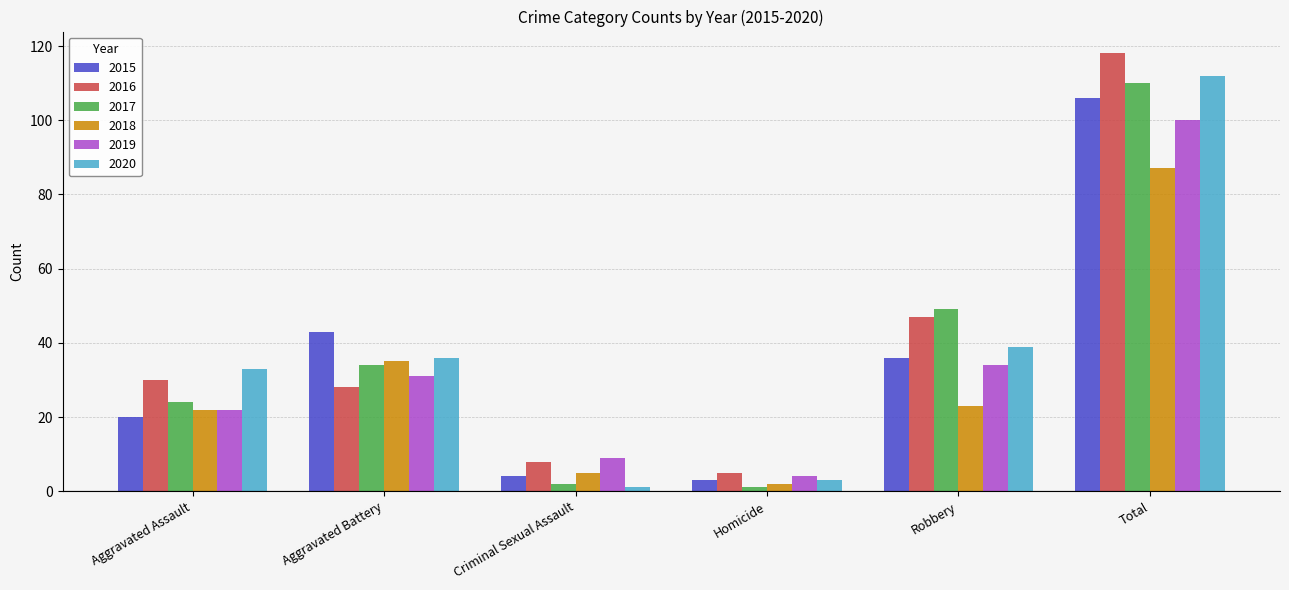

True or false: 2017 has a value of 68 at Robbery.

False